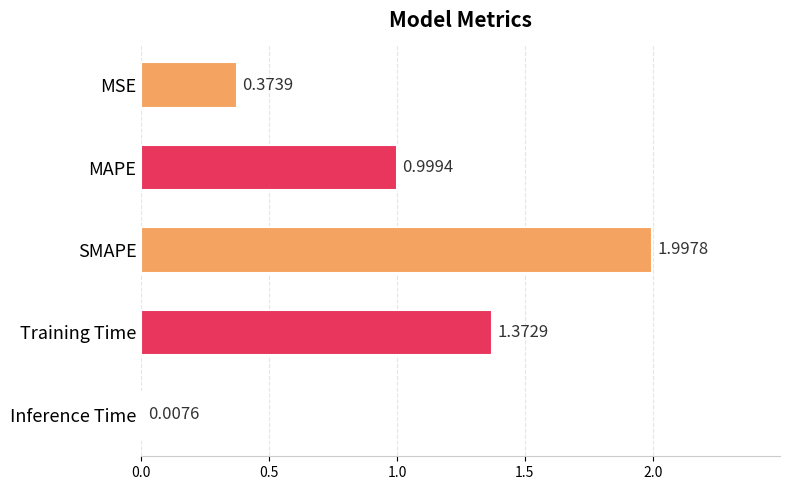

What is the label of the 5th bar from the top?

Inference Time